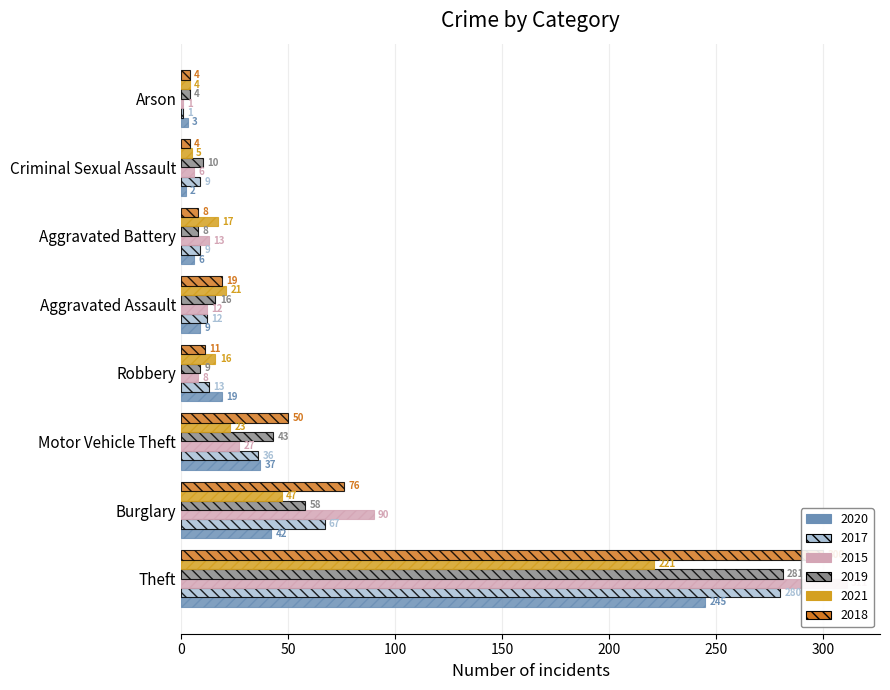

What are all the series names shown in the legend?

2020, 2017, 2015, 2019, 2021, 2018